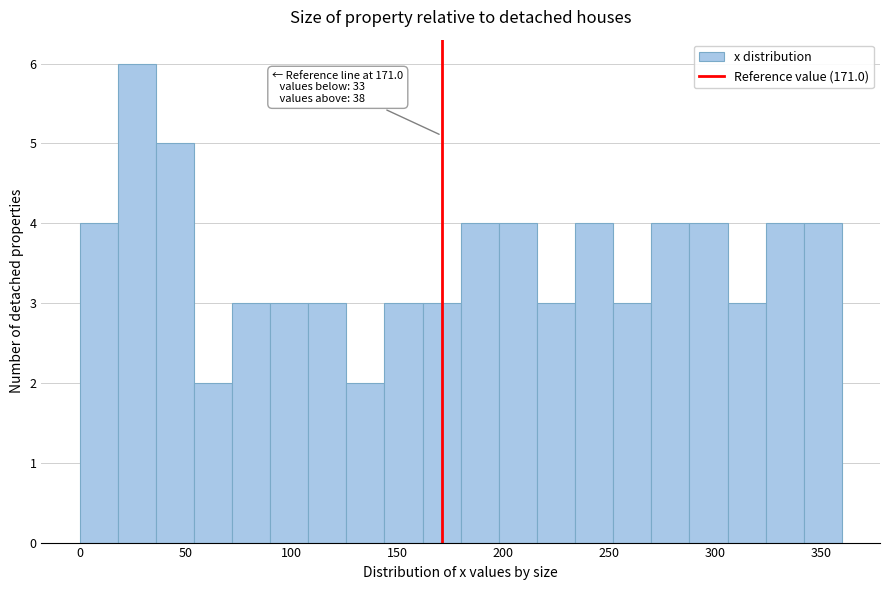

Around what value on the x-axis is the tallest bar? Give the approximate position of its centre, as read against the axis.

25